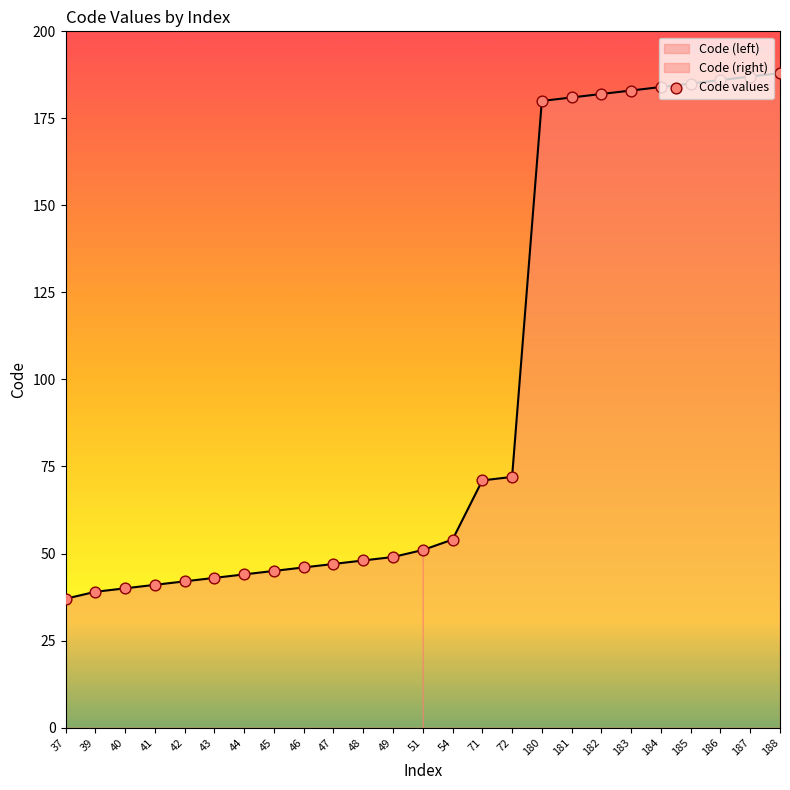

Which has a higher value, 41 or 46?

46